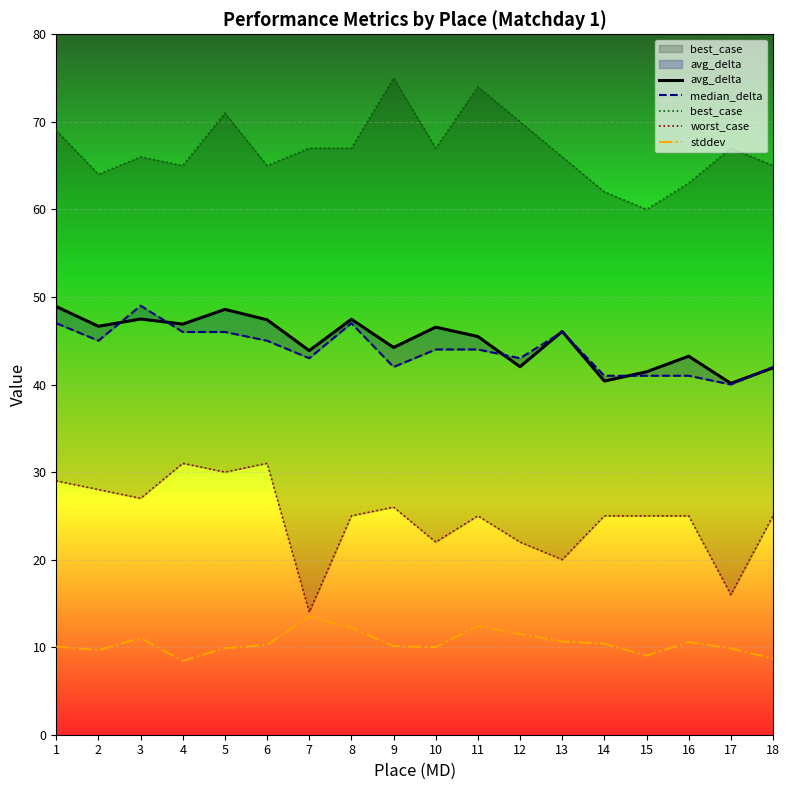

What is the minimum value shown in the chart?

8.4